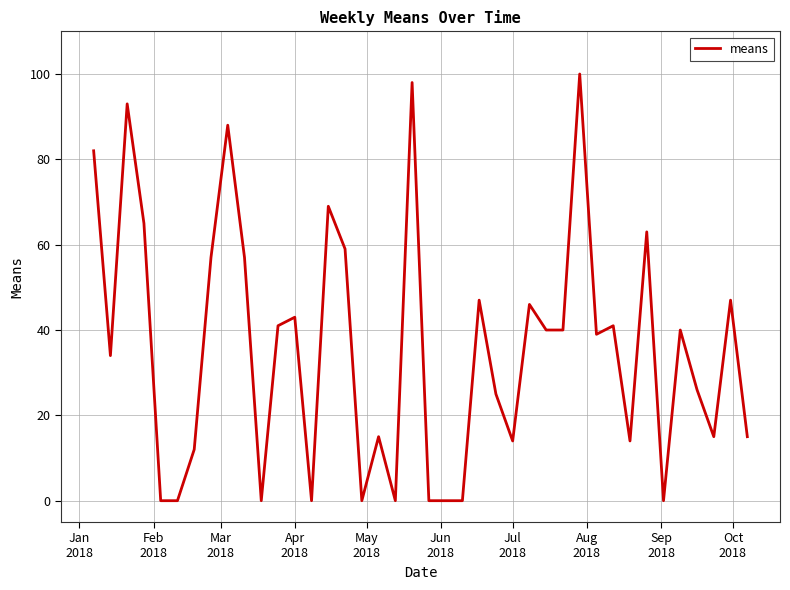

What is the difference between the maximum and minimum values?

100